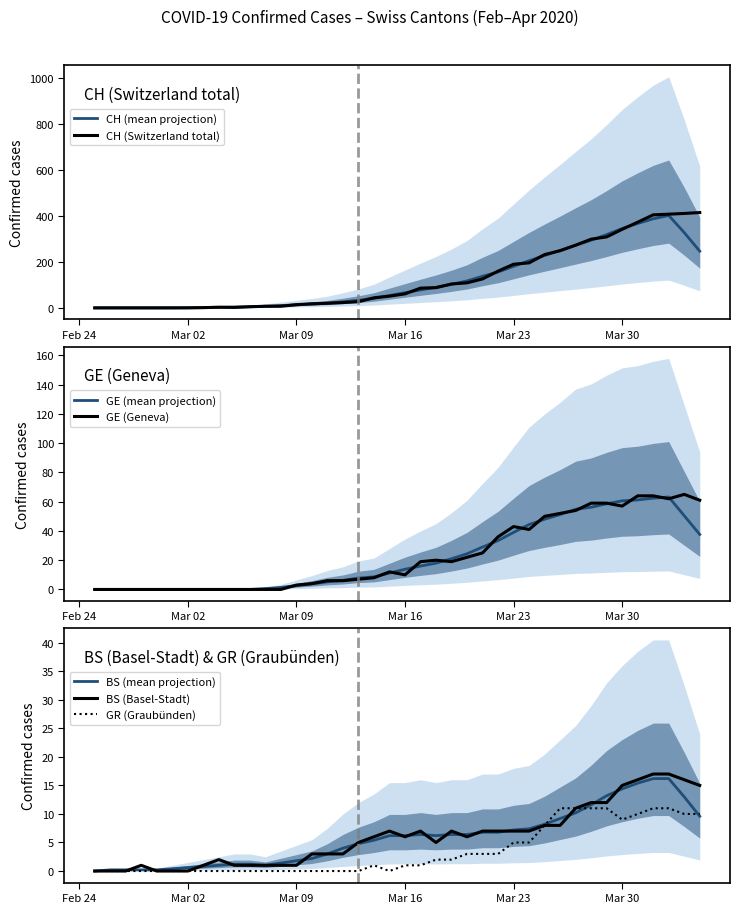

Is the value of GE at Mar 23 greater than the value of CH at 18?

No